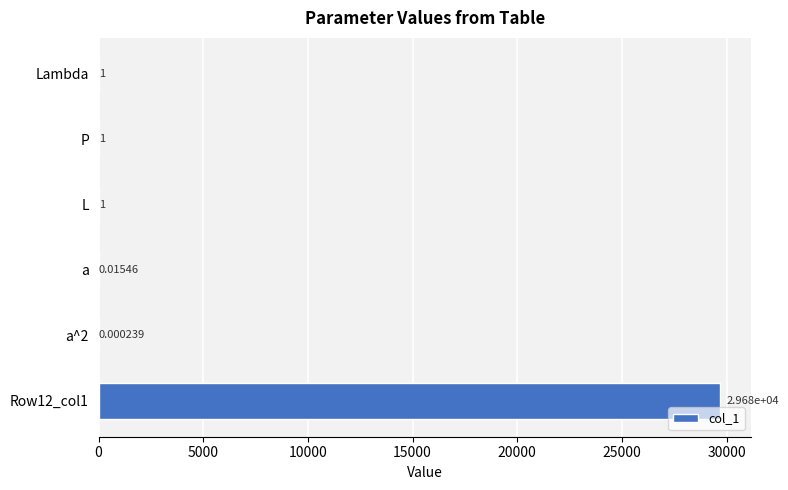

Are the bars horizontal?

Yes